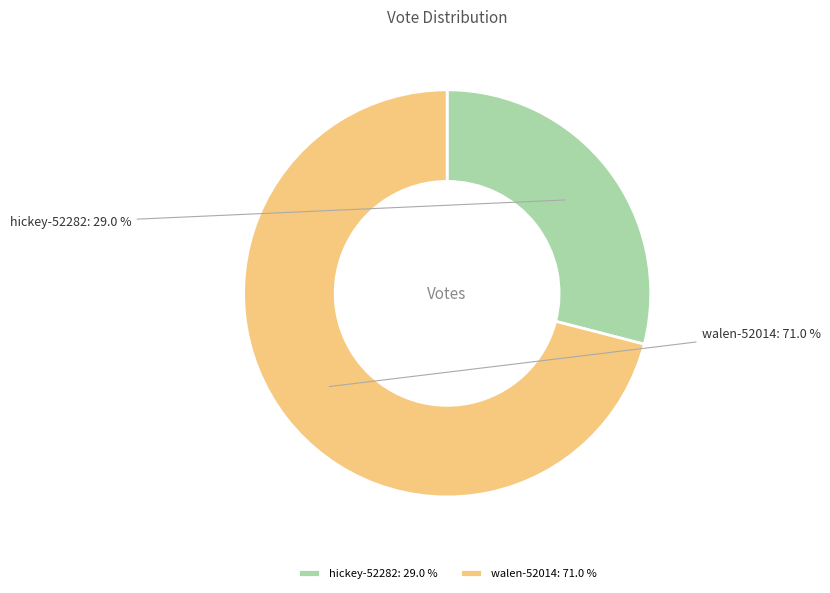

To the nearest percent, what is the average slice percentage?

50%